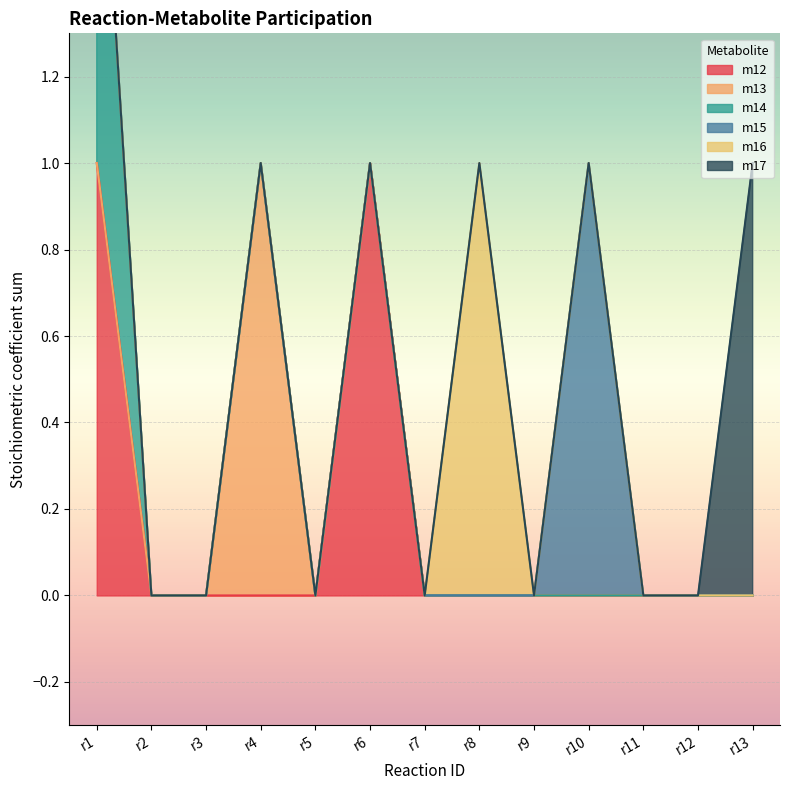

Is the value of m16 at r11 greater than the value of m17 at r2?

No